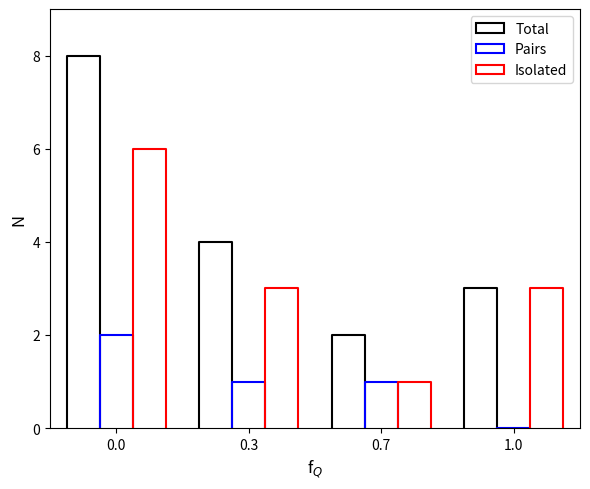

True or false: Pairs and Total intersect in this chart.

False